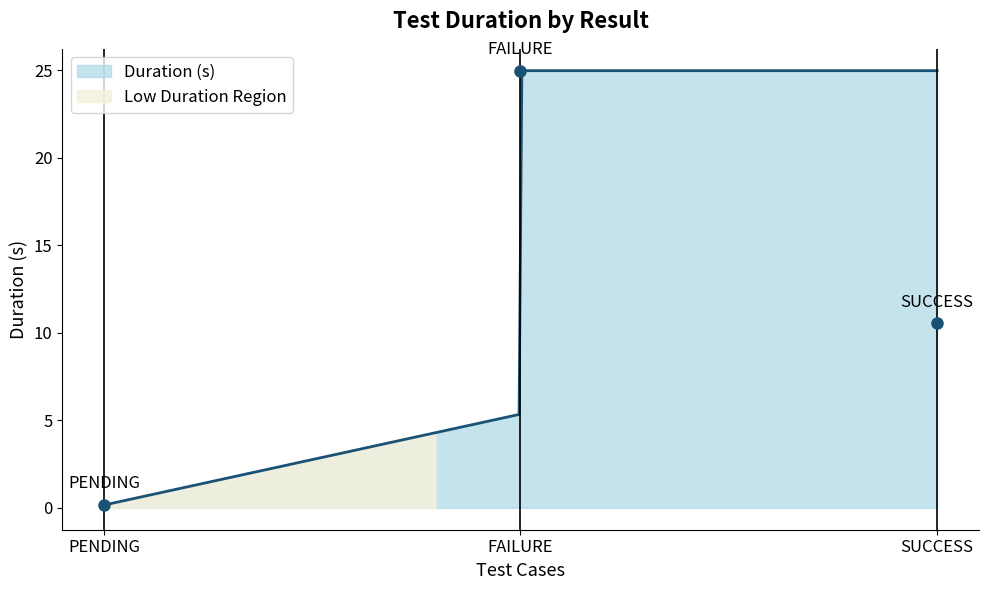

Rank the categories by value from lowest to highest.

PENDING, SUCCESS, FAILURE